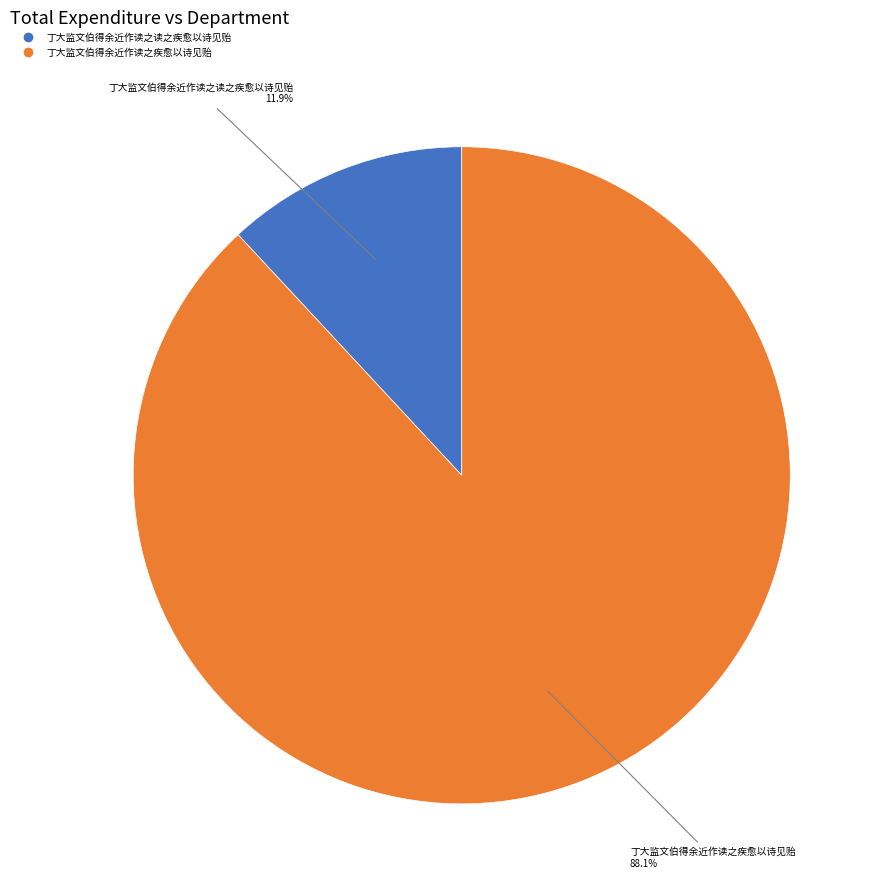

To the nearest percent, what percentage of the pie is 丁大监文伯得余近作读之疾愈以诗见贻?

88%